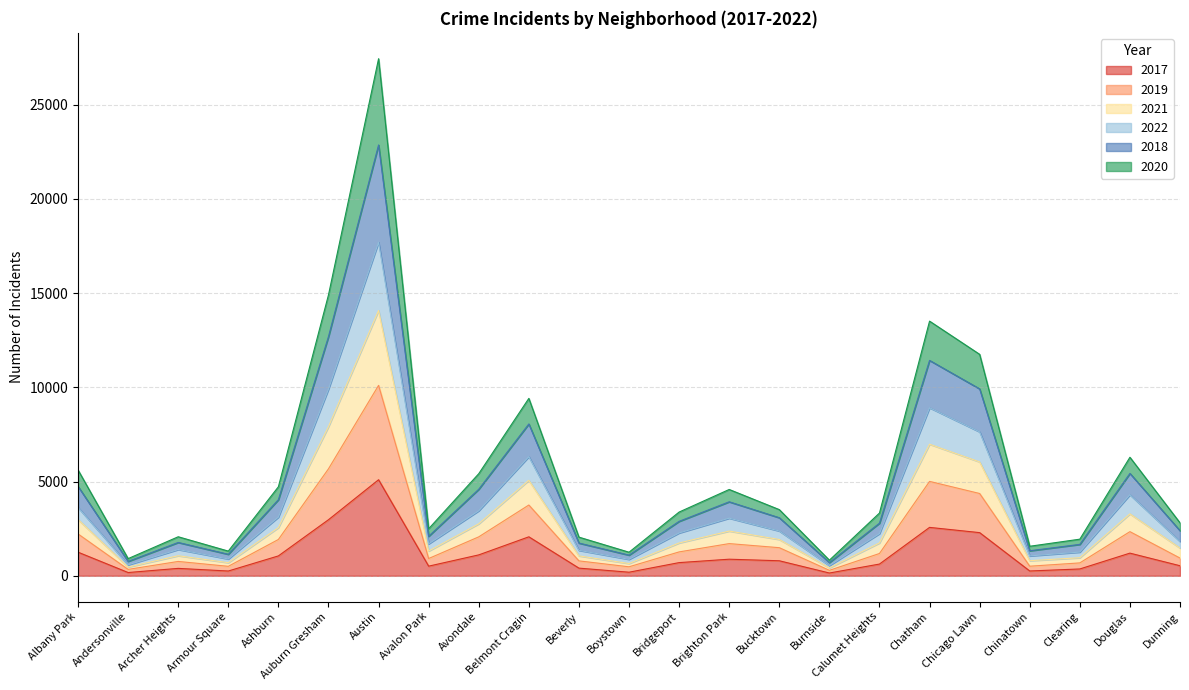

Which category has the highest value in the 2017 series?

Austin